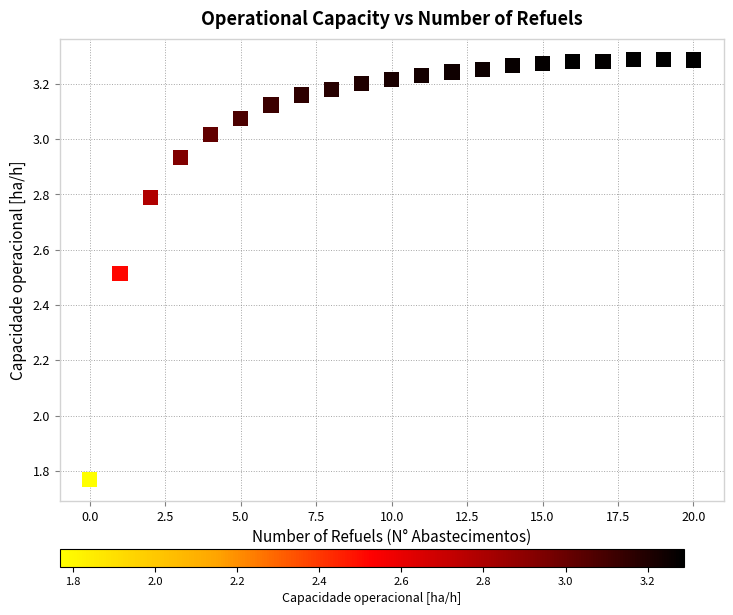

What is the range of Y values (max minus min)?

1.5